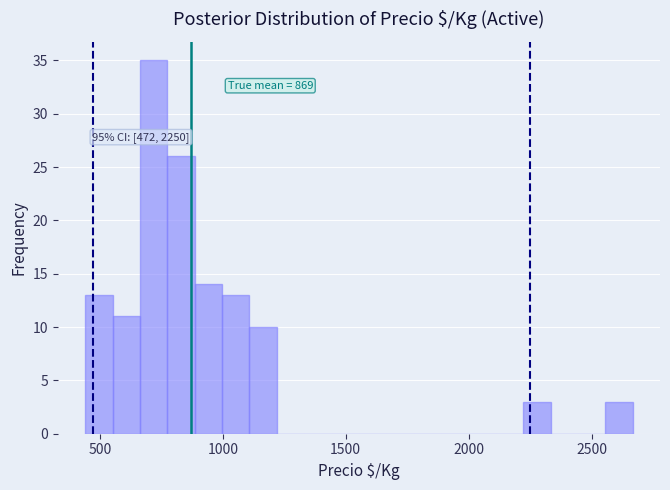

Read against the x-axis, roughly where is the centre of the tallest bar?

700